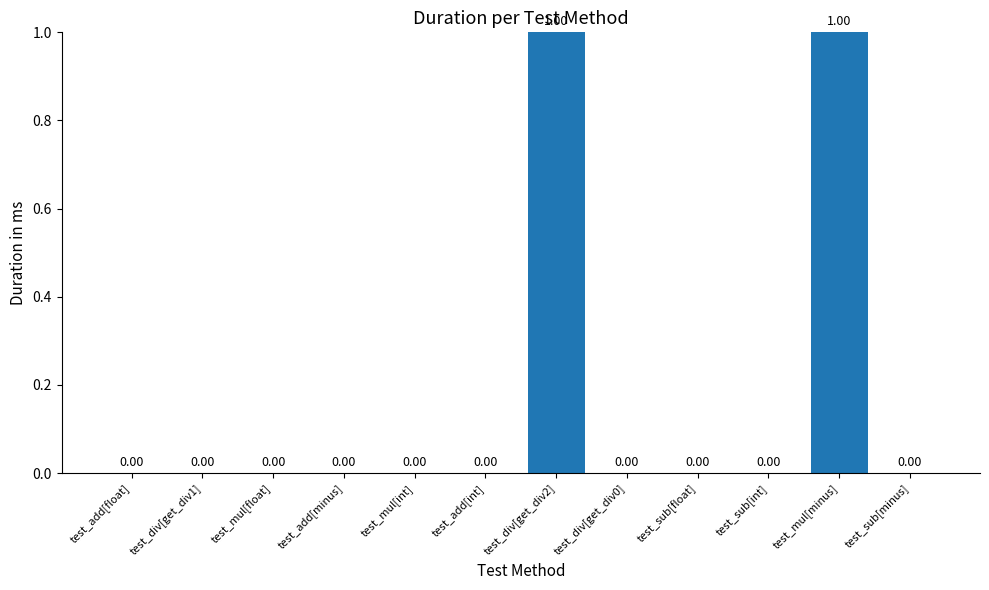

Which has a higher value, test_mul[int] or test_mul[minus]?

test_mul[minus]